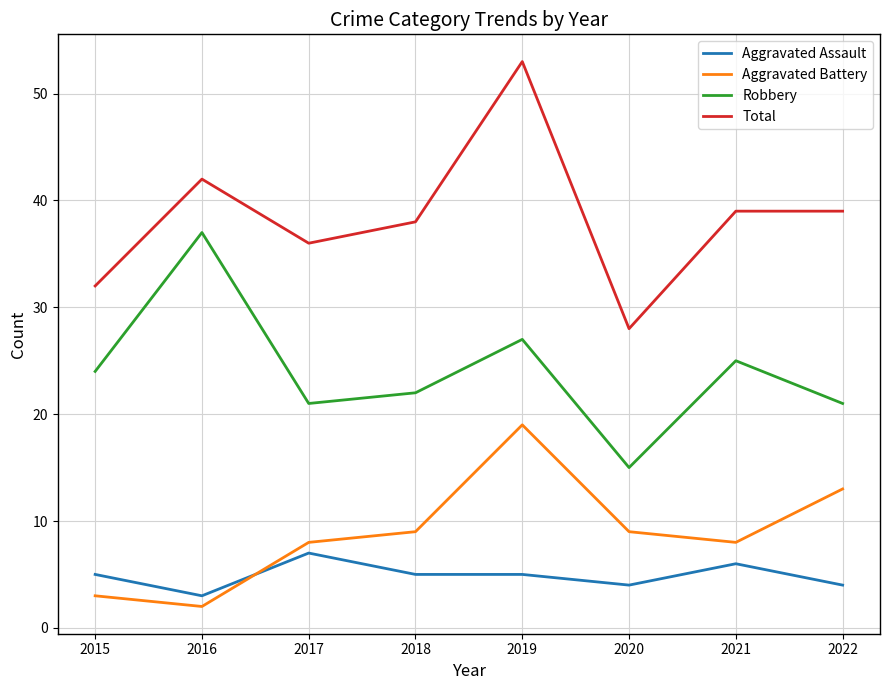

Read the Robbery value at 2015.

24